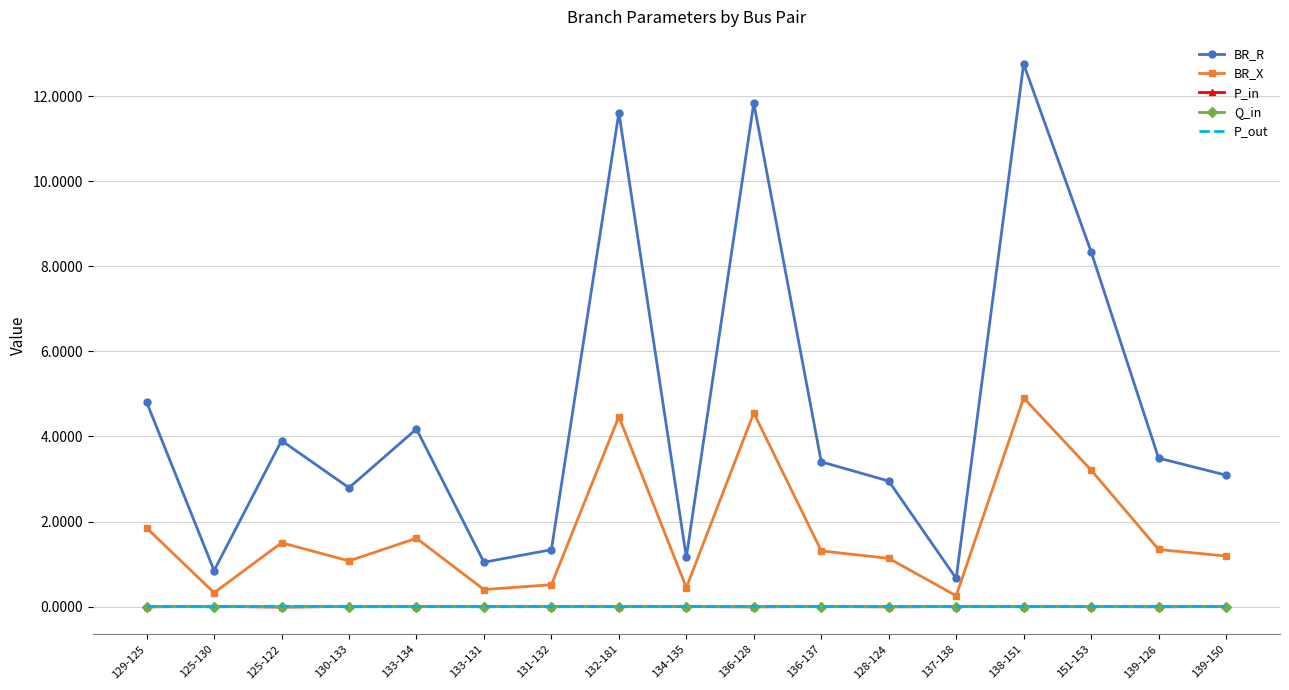

Is the value of P_in at 132-181 greater than the value of BR_R at 130-133?

No